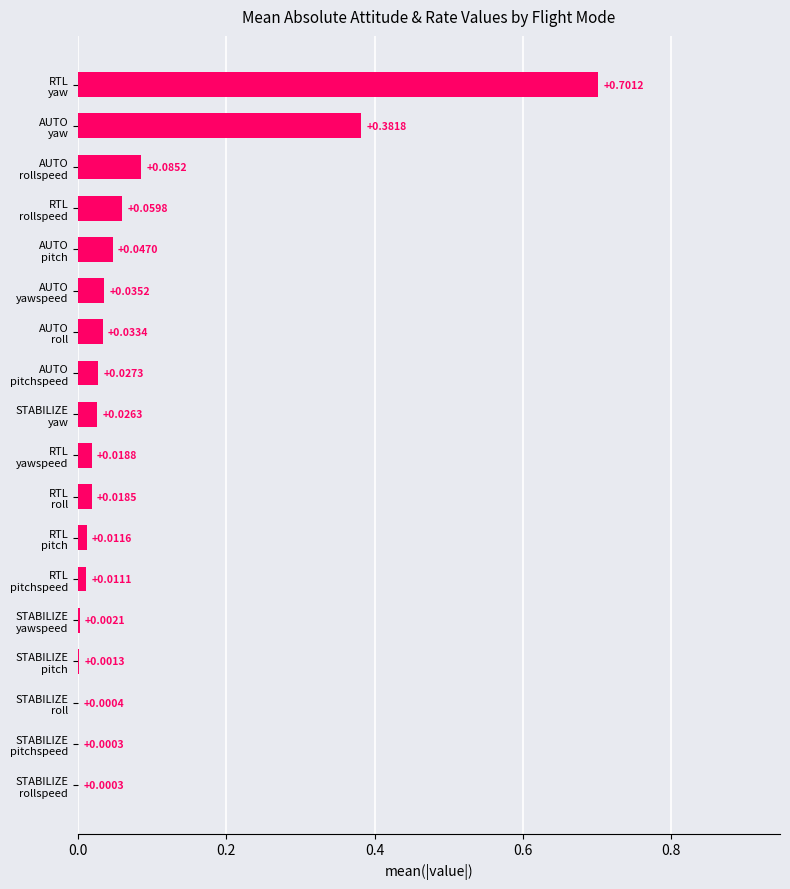

What is the sum of all values?

1.5